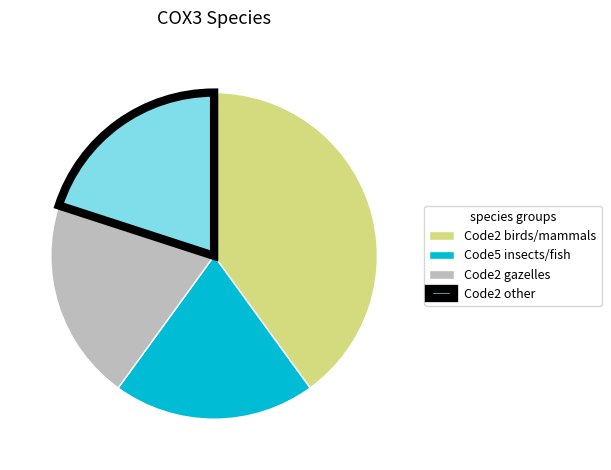

Count the number of slices in the pie.

4